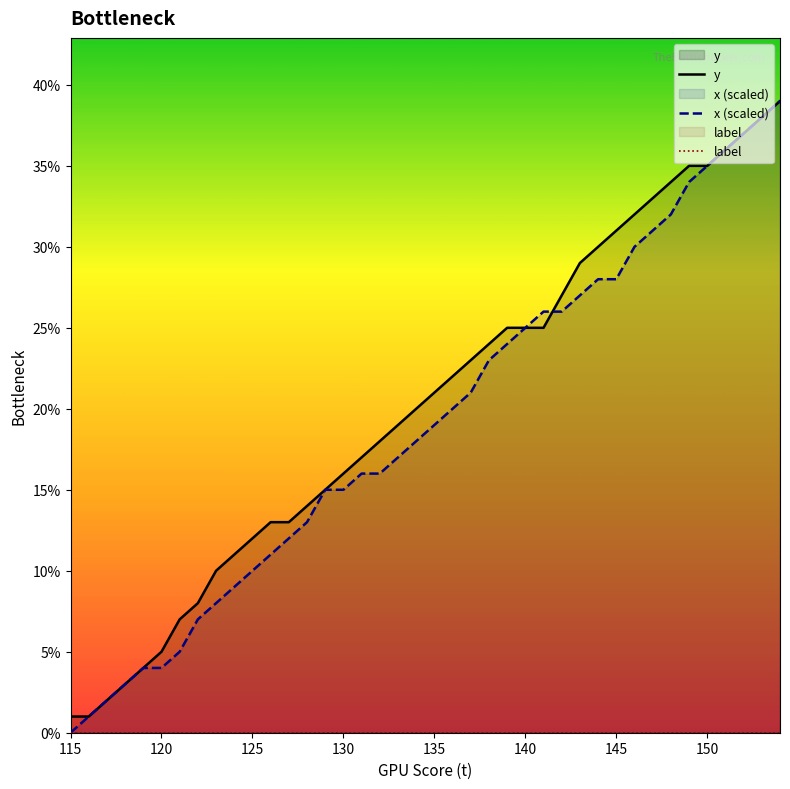

At how many categories does at least one series exceed 34?

6